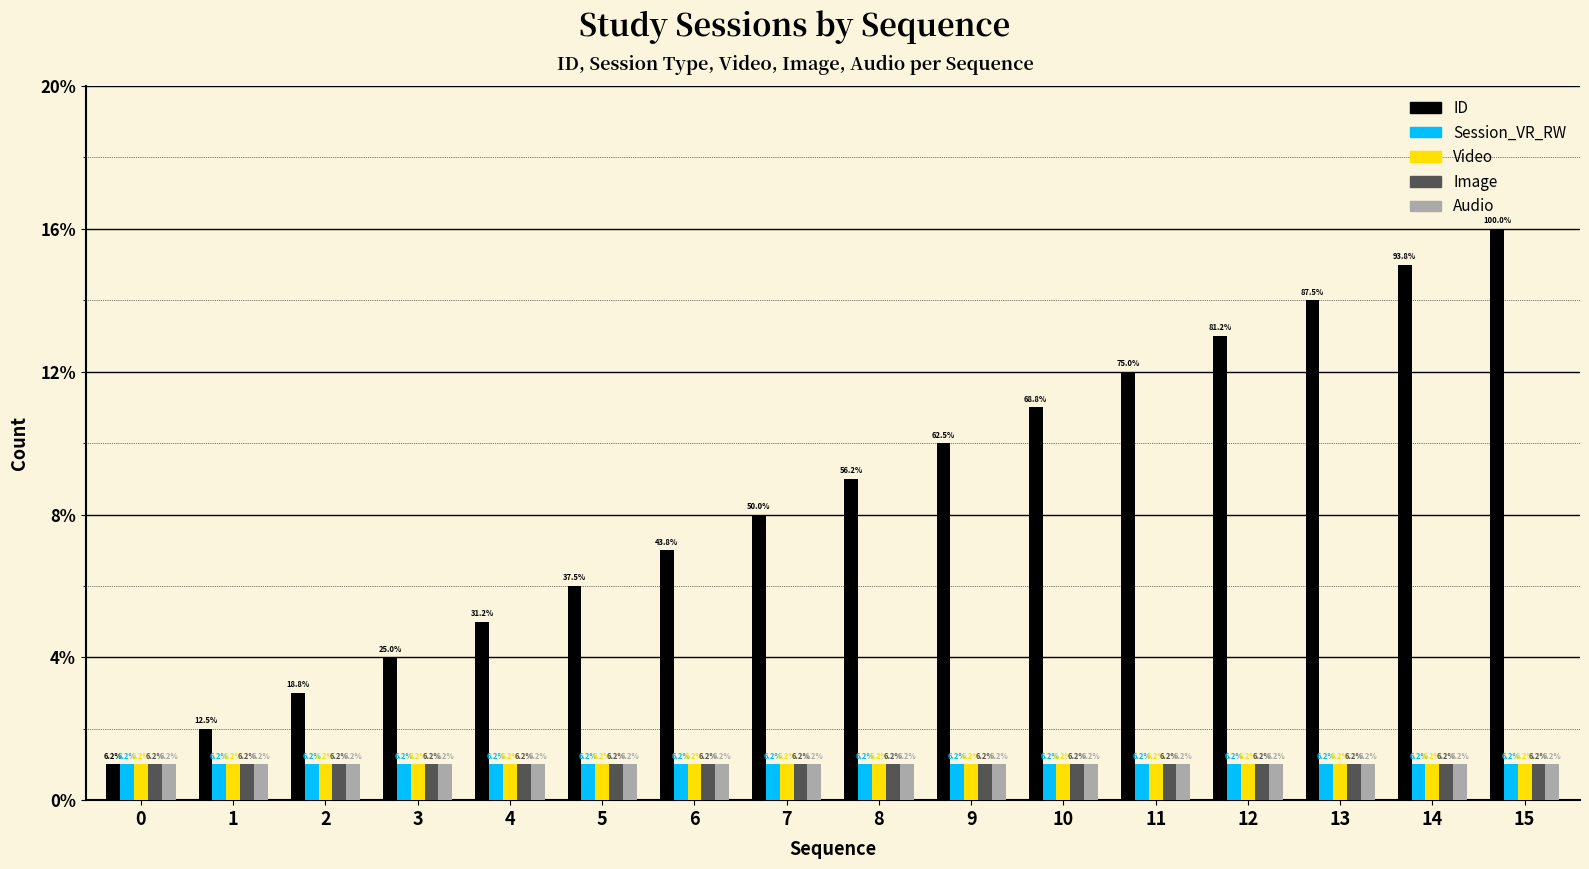

Reading left to right, extract all data points from this chart.

ID: 0=1	1=2	2=3	3=4	4=5	5=6	6=7	7=8	8=9	9=10	10=11	11=12	12=13	13=14	14=15	15=16
Session_VR_RW: 0=1	1=1	2=1	3=1	4=1	5=1	6=1	7=1	8=1	9=1	10=1	11=1	12=1	13=1	14=1	15=1
Video: 0=1	1=1	2=1	3=1	4=1	5=1	6=1	7=1	8=1	9=1	10=1	11=1	12=1	13=1	14=1	15=1
Image: 0=1	1=1	2=1	3=1	4=1	5=1	6=1	7=1	8=1	9=1	10=1	11=1	12=1	13=1	14=1	15=1
Audio: 0=1	1=1	2=1	3=1	4=1	5=1	6=1	7=1	8=1	9=1	10=1	11=1	12=1	13=1	14=1	15=1